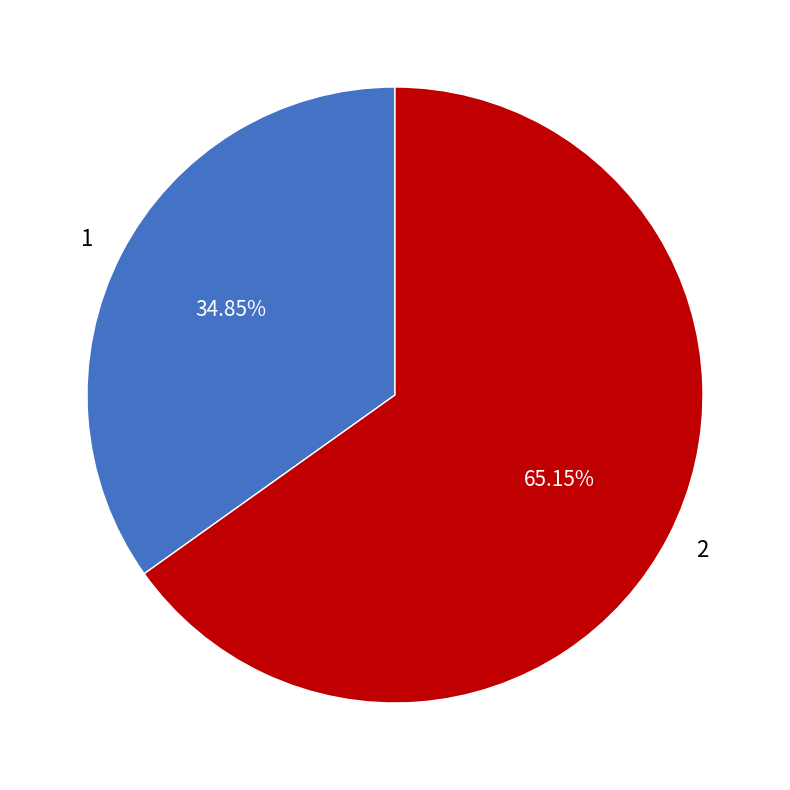

How many segments does this pie chart have?

2